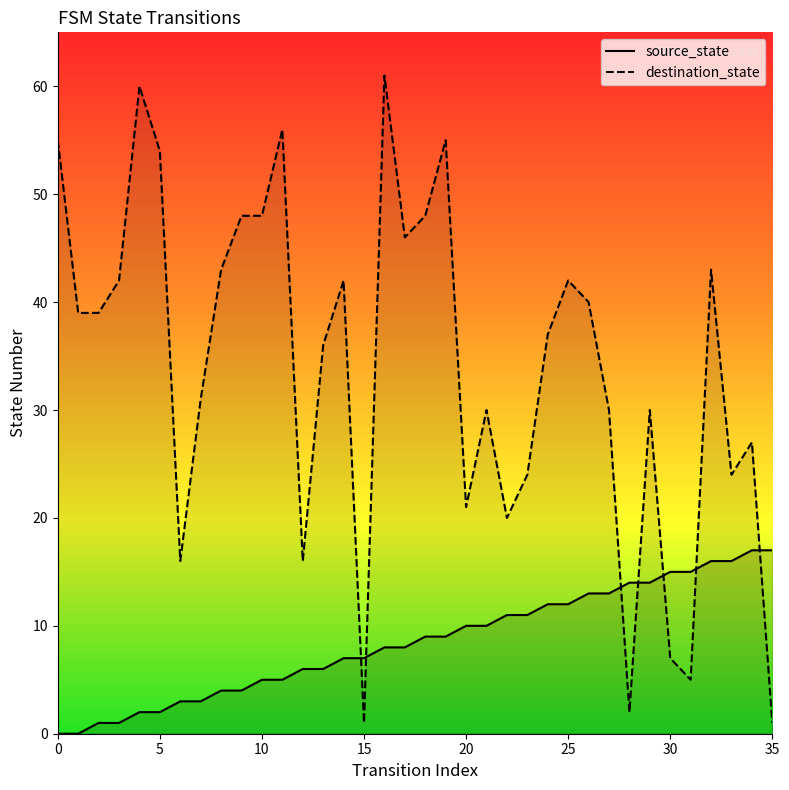

In destination_state, how many points are lower than both neighbors (excluding endpoints)?

9